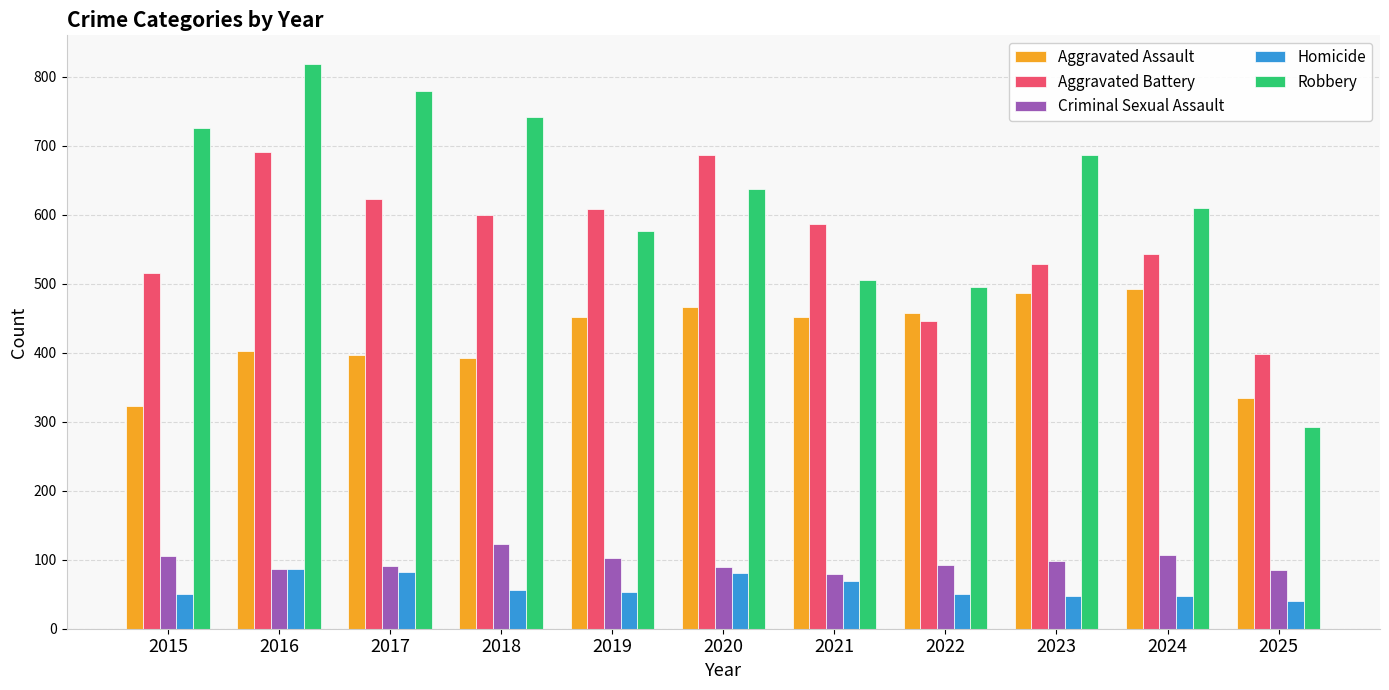

What is the value of the Aggravated Battery bar at the 11th from the left?

398